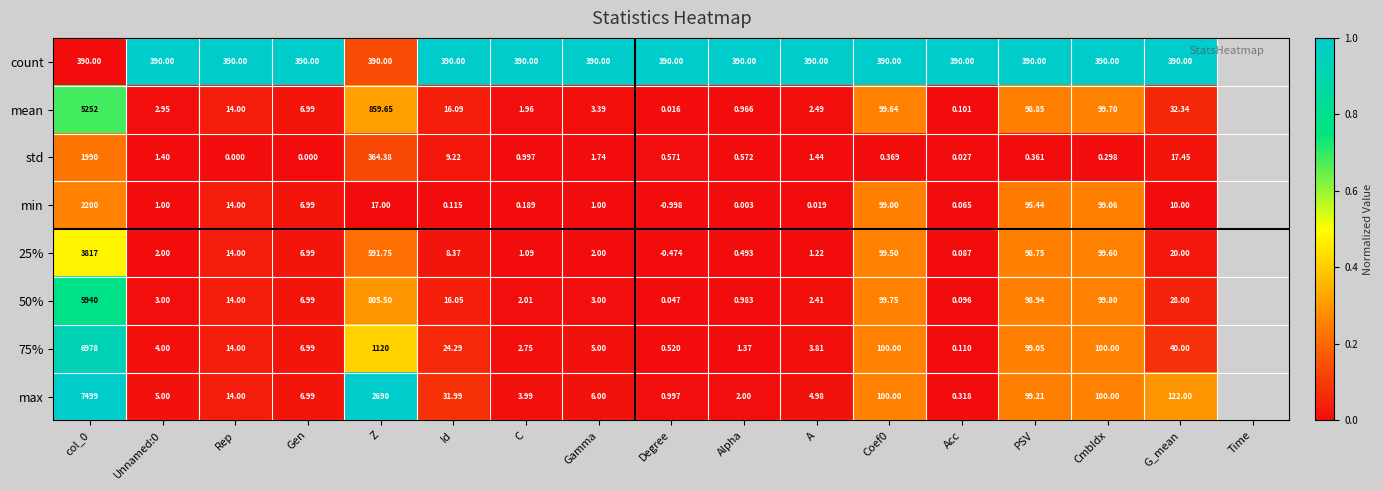

How many categories are shown in the chart?

16